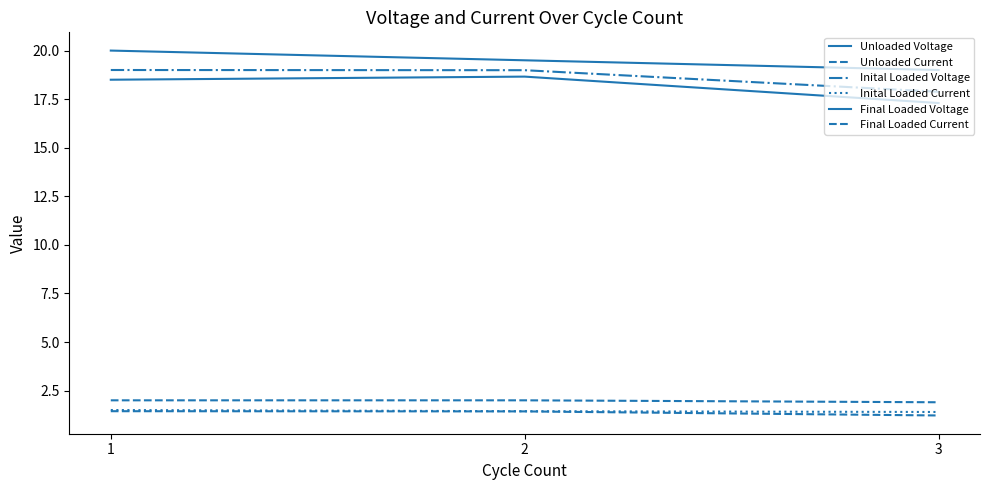

Which category has the lowest value in the Final Loaded Current series?

3